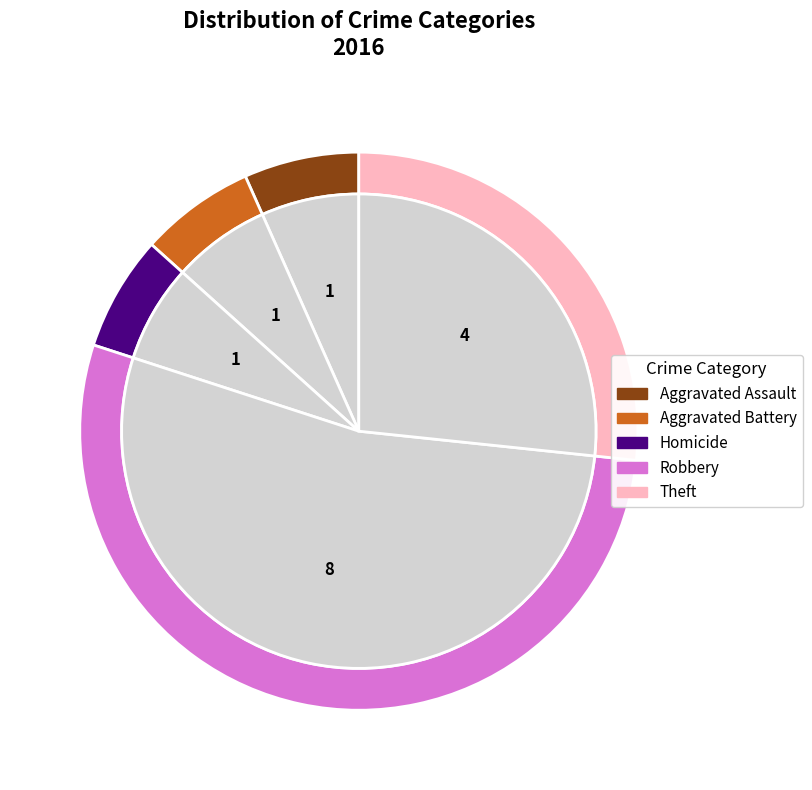

True or false: Theft accounts for 18% of the total.

False